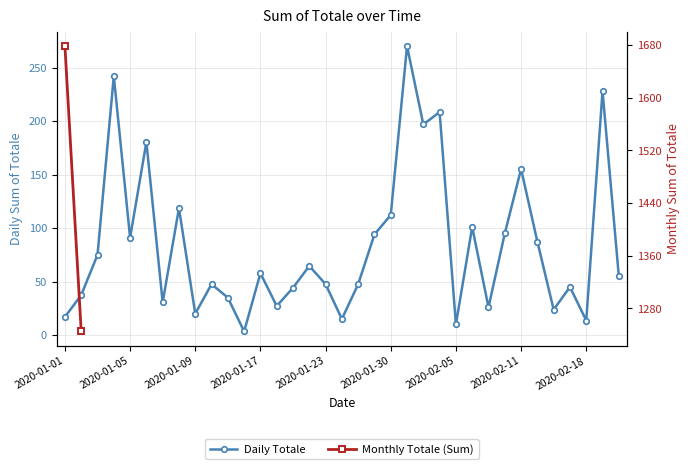

What position from the right is 2020-01-12?

25